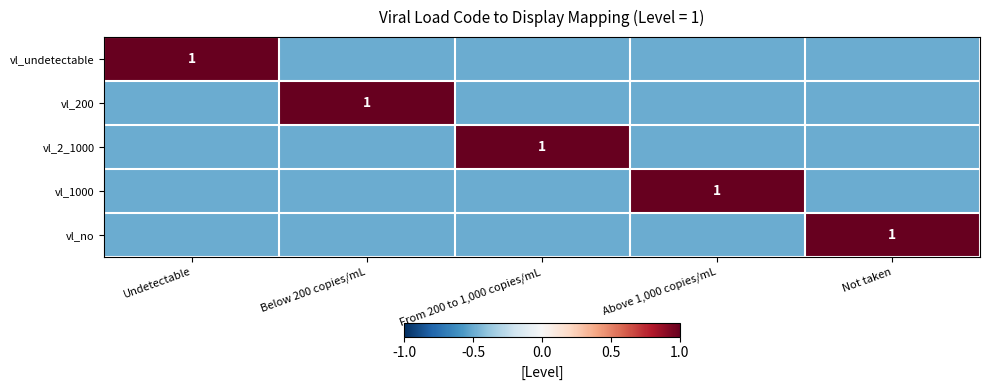

What is the average value of the vl_undetectable series?

-0.2